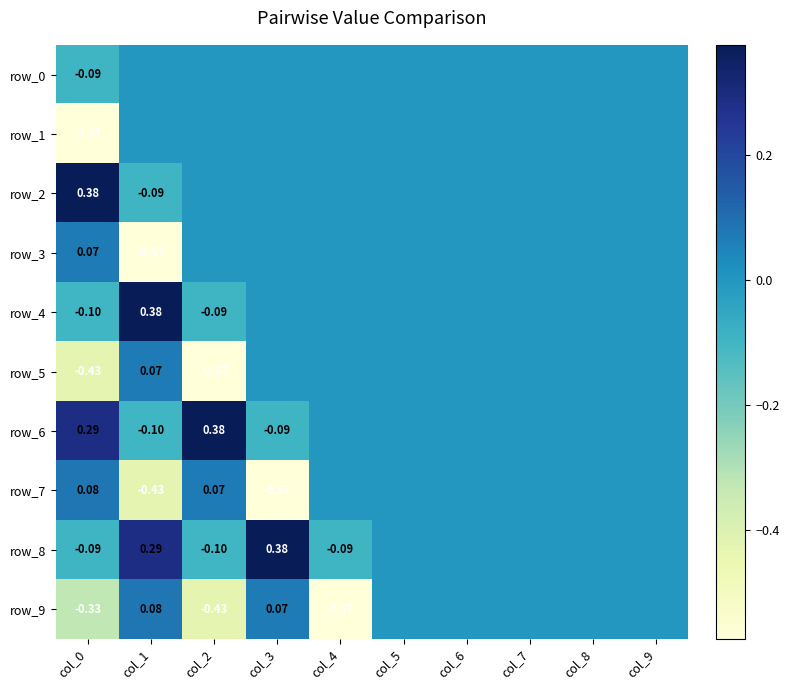

Reading left to right, extract all data points from this chart.

row_0: -0.1	0.0	0.0	0.0	0.0	0.0	0.0	0.0	0.0	0.0
row_1: -0.6	0.0	0.0	0.0	0.0	0.0	0.0	0.0	0.0	0.0
row_2: 0.4	-0.1	0.0	0.0	0.0	0.0	0.0	0.0	0.0	0.0
row_3: 0.1	-0.6	0.0	0.0	0.0	0.0	0.0	0.0	0.0	0.0
row_4: -0.1	0.4	-0.1	0.0	0.0	0.0	0.0	0.0	0.0	0.0
row_5: -0.4	0.1	-0.6	0.0	0.0	0.0	0.0	0.0	0.0	0.0
row_6: 0.3	-0.1	0.4	-0.1	0.0	0.0	0.0	0.0	0.0	0.0
row_7: 0.1	-0.4	0.1	-0.6	0.0	0.0	0.0	0.0	0.0	0.0
row_8: -0.1	0.3	-0.1	0.4	-0.1	0.0	0.0	0.0	0.0	0.0
row_9: -0.3	0.1	-0.4	0.1	-0.6	0.0	0.0	0.0	0.0	0.0